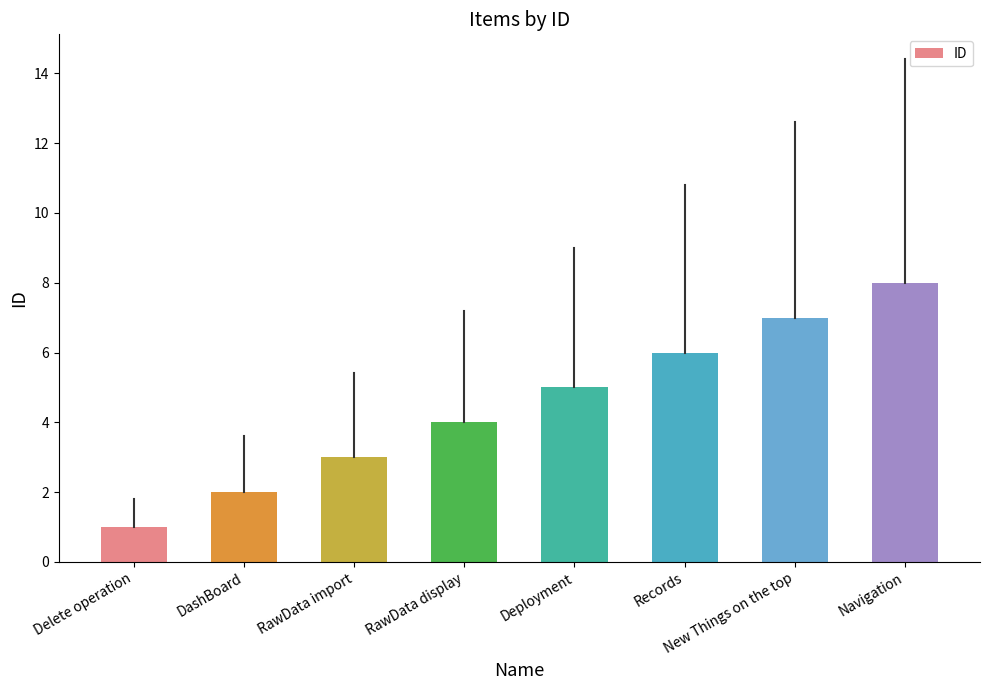

Rank the categories by value from lowest to highest.

Delete operation, DashBoard, RawData import, RawData display, Deployment, Records, New Things on the top, Navigation